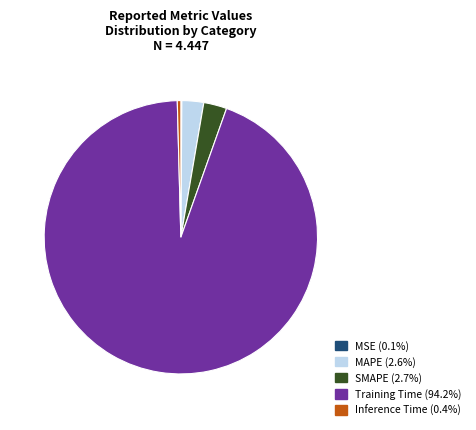

Do SMAPE and Training Time together represent more than half of the pie?

Yes